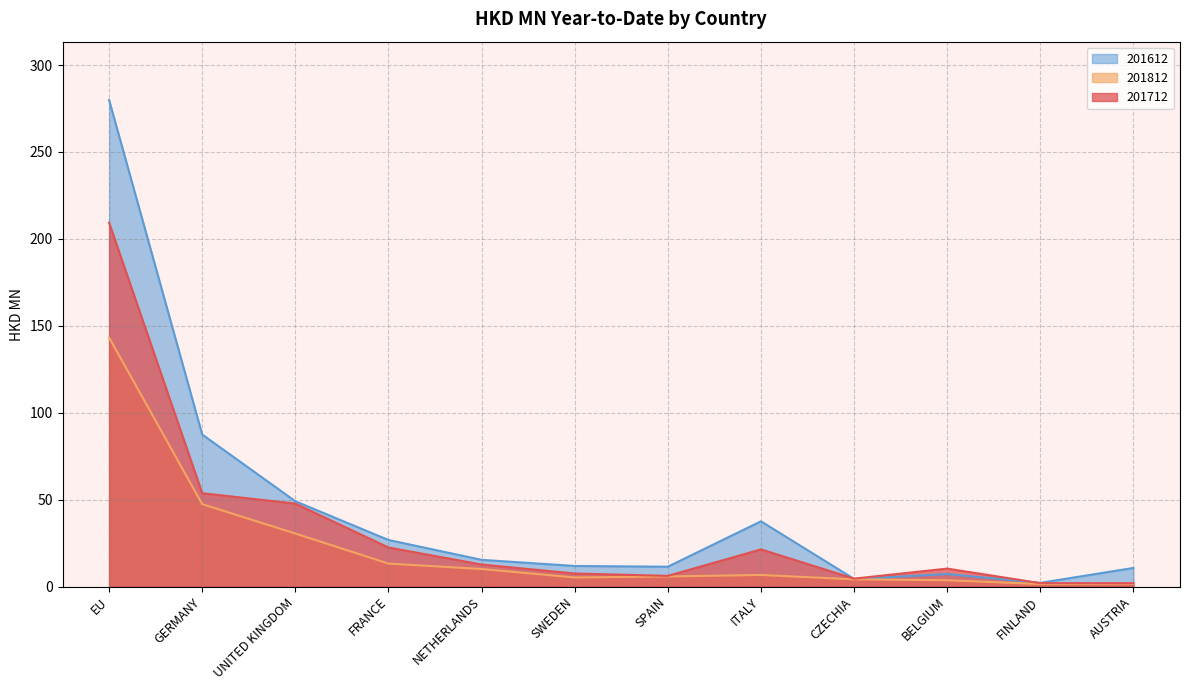

Count the number of data series in this chart.

3